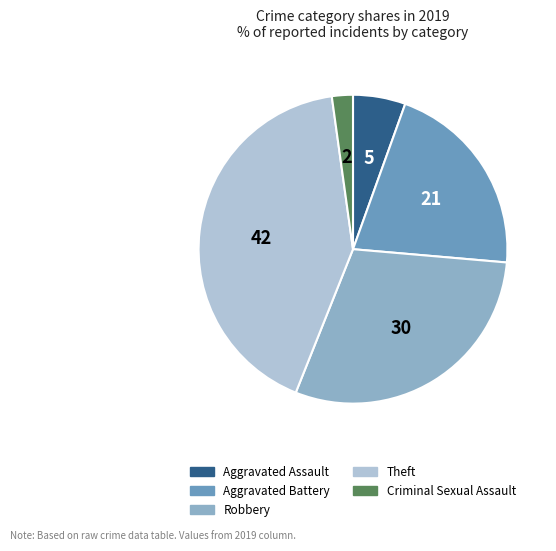

Is there a majority slice in this chart?

No